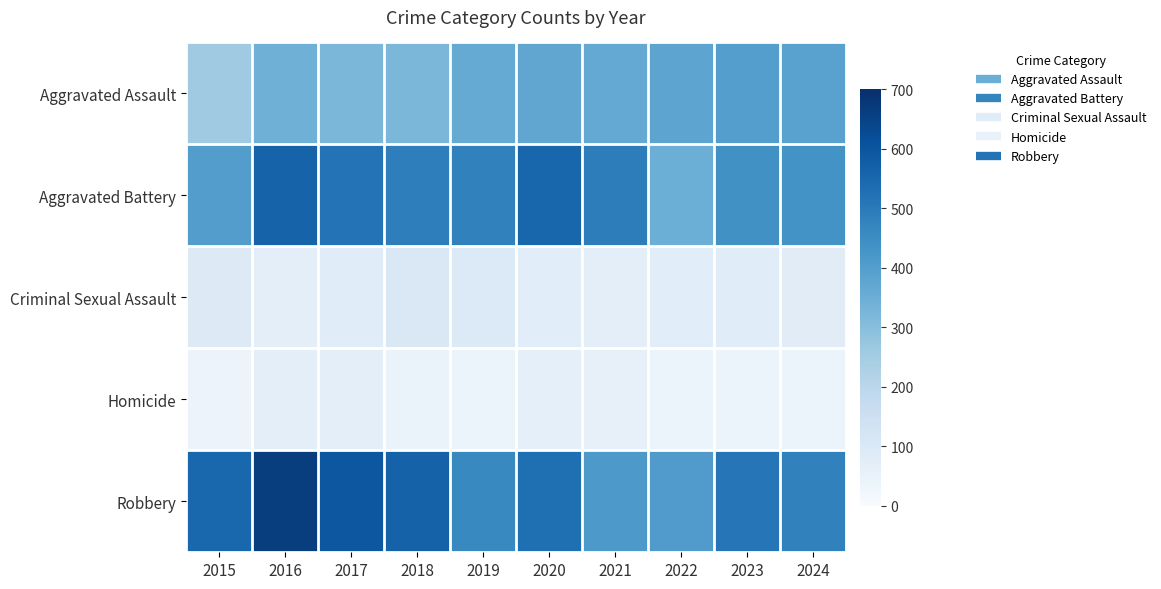

What is the greatest value displayed?

662